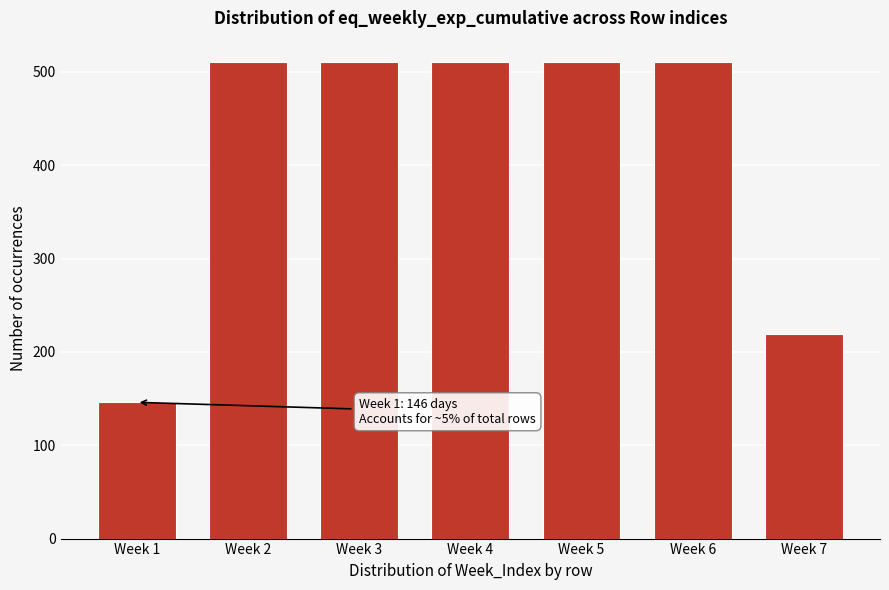

Reading left to right, list all the values displayed in this chart.

146	511	511	511	511	511	219